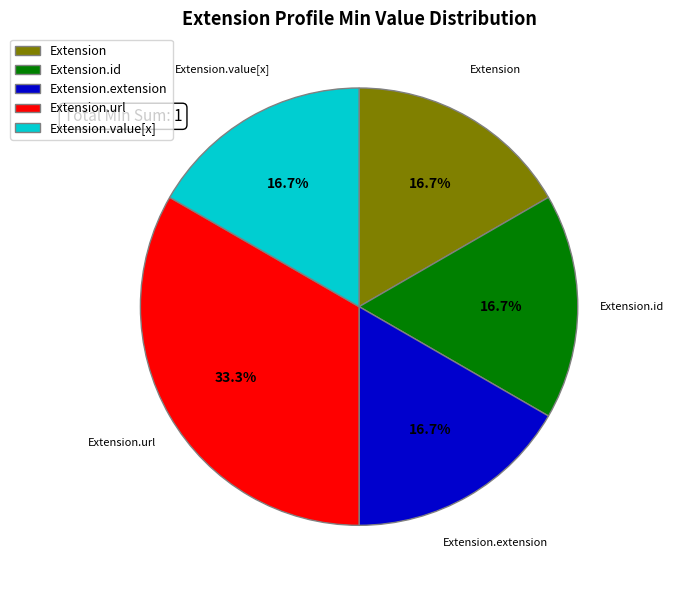

Is Extension.extension the majority of the pie?

No